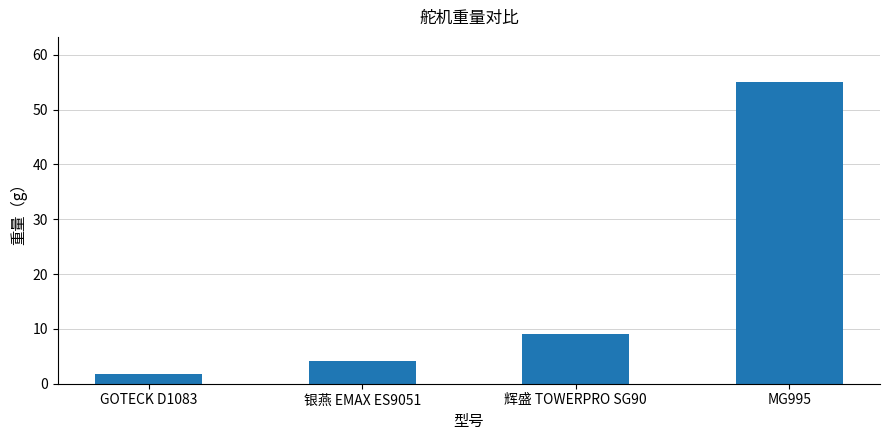

What is the change in value from GOTECK D1083 to MG995?

+53.2